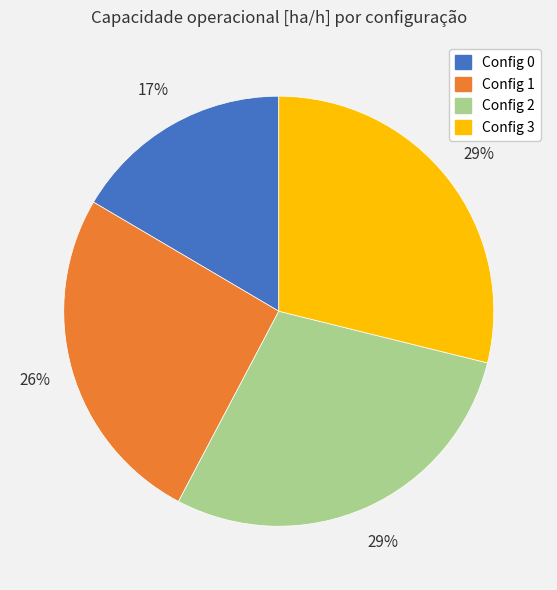

Is there a majority slice in this chart?

No